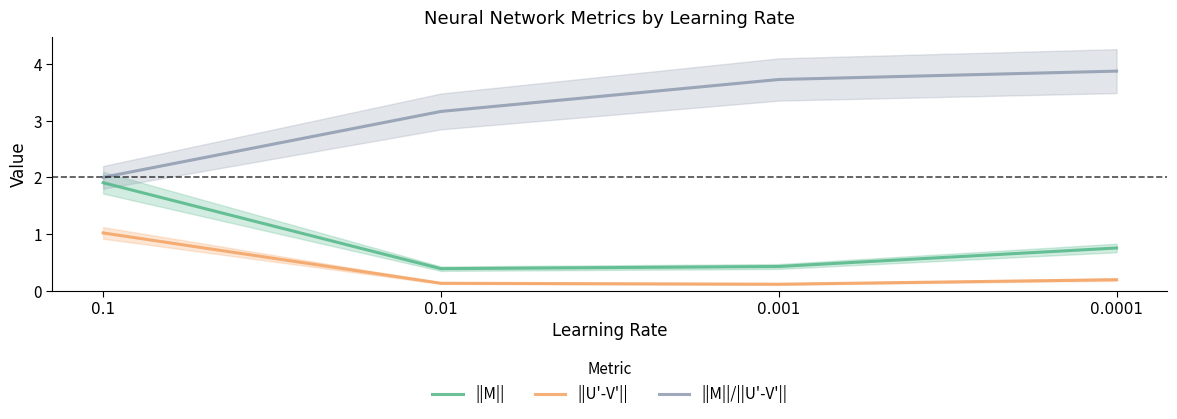

List the series in order of their overall mean, lowest first.

||U'-V'||, ||M||, ||M||/||U'-V'||